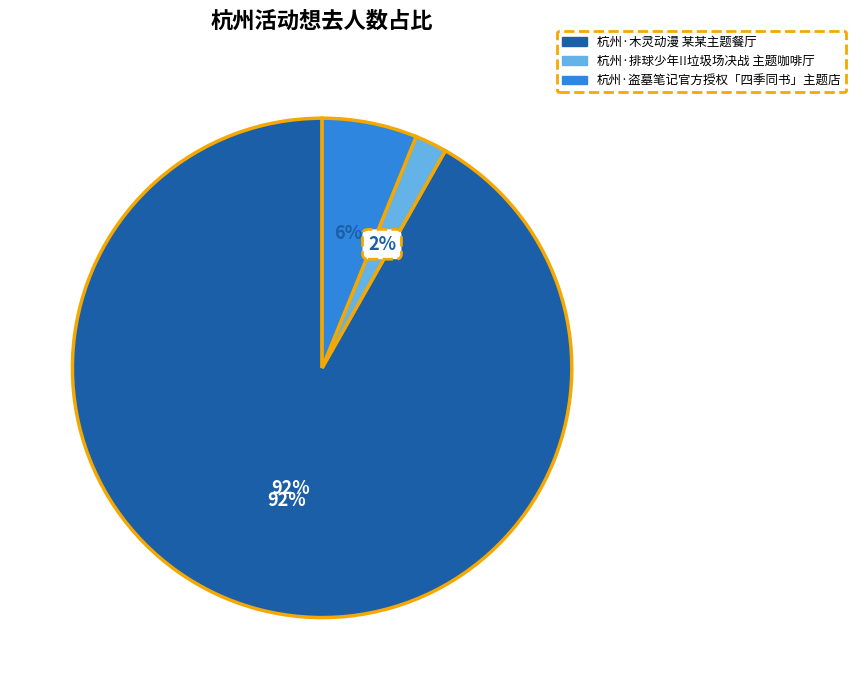

To the nearest percent, what is the average slice percentage?

33%